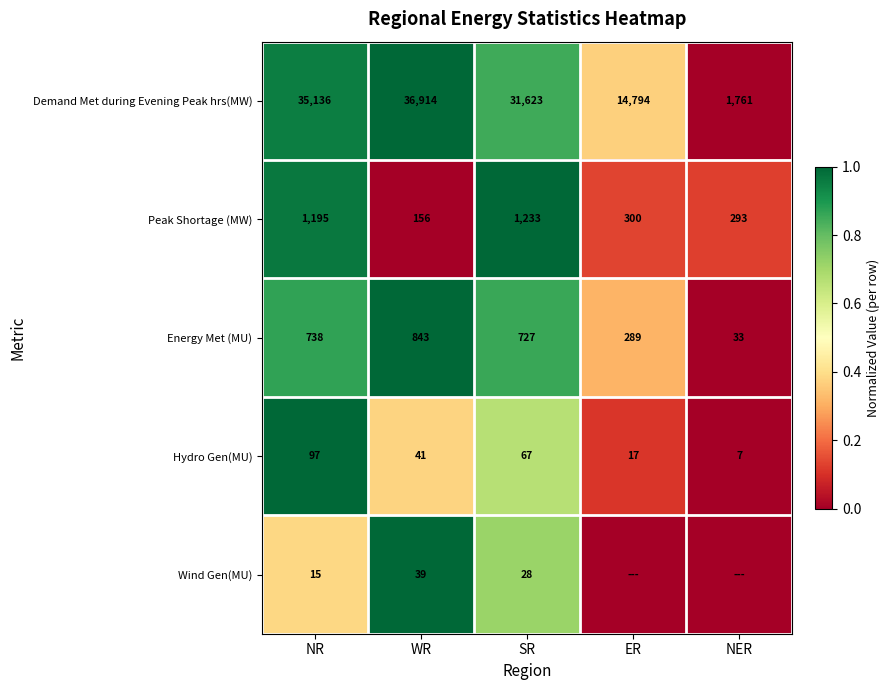

The value of Demand Met during Evening Peak hrs(MW) at SR is 31623. True or false?

True